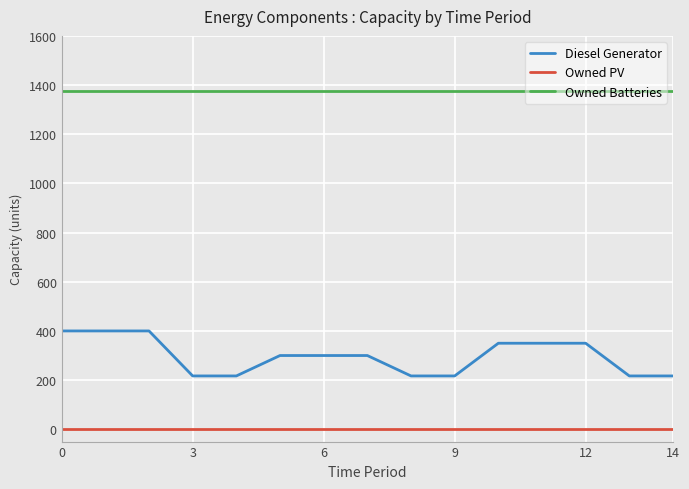

List the series in order of their overall mean, lowest first.

Owned PV, Diesel Generator, Owned Batteries